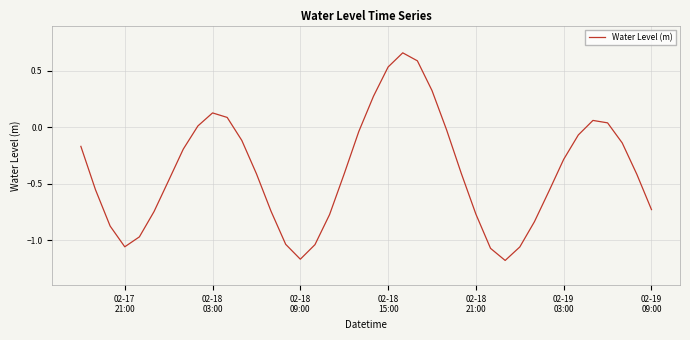

What is the difference between the maximum and minimum values?

1.8